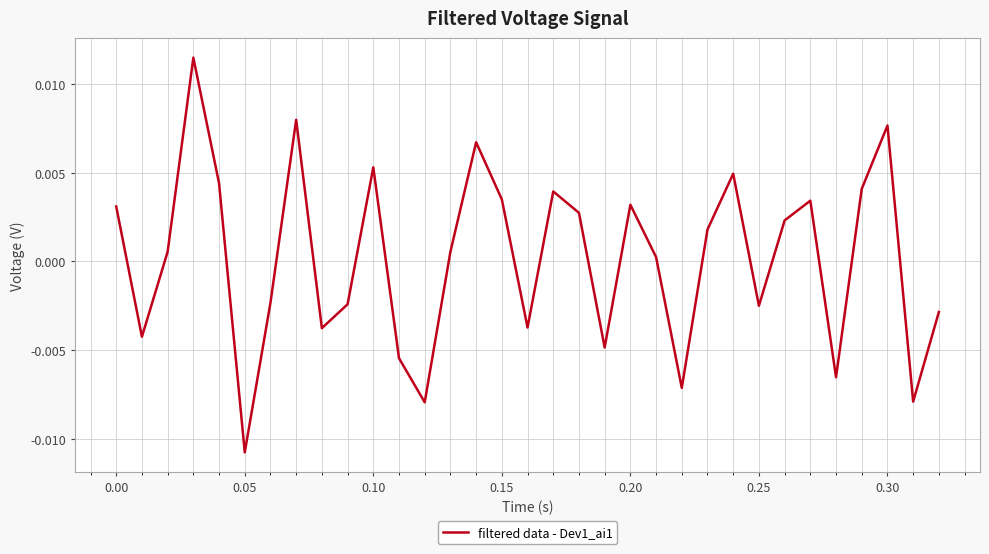

How many lines are shown in the chart?

1